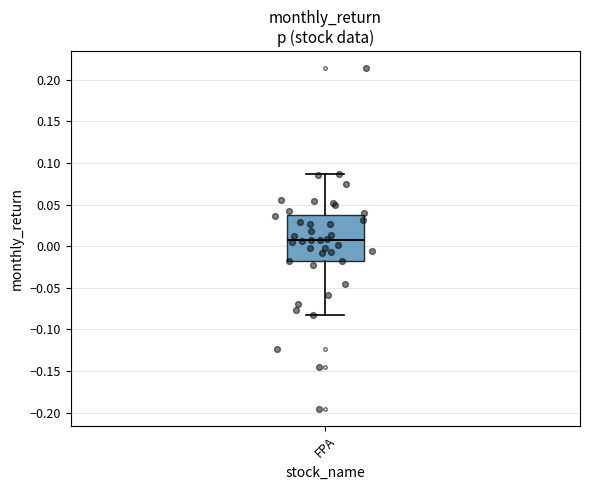

Read this box plot against the y-axis: the position of the median line, the range covered by the box, and the ends of both whiskers. The values are not printed on the chart, so give them approximately, as read against the axis.

median 0.010, box -0.020 to 0.035, whiskers -0.085 to 0.085